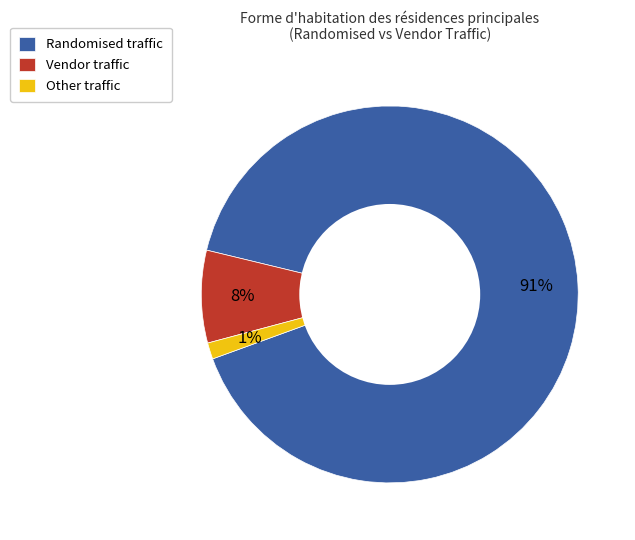

How many slices are in this pie chart?

3